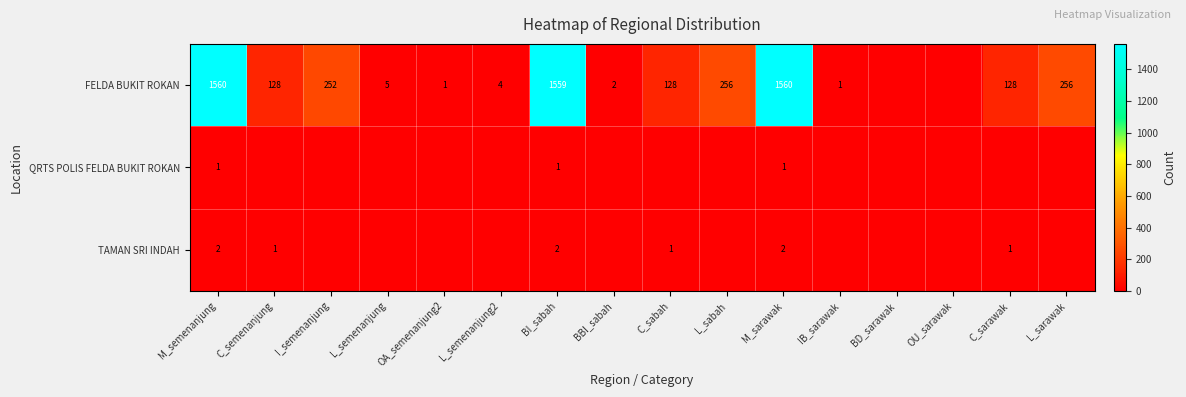

Is the value of QRTS POLIS FELDA BUKIT ROKAN at M_sarawak greater than the value of FELDA BUKIT ROKAN at L_sabah?

No